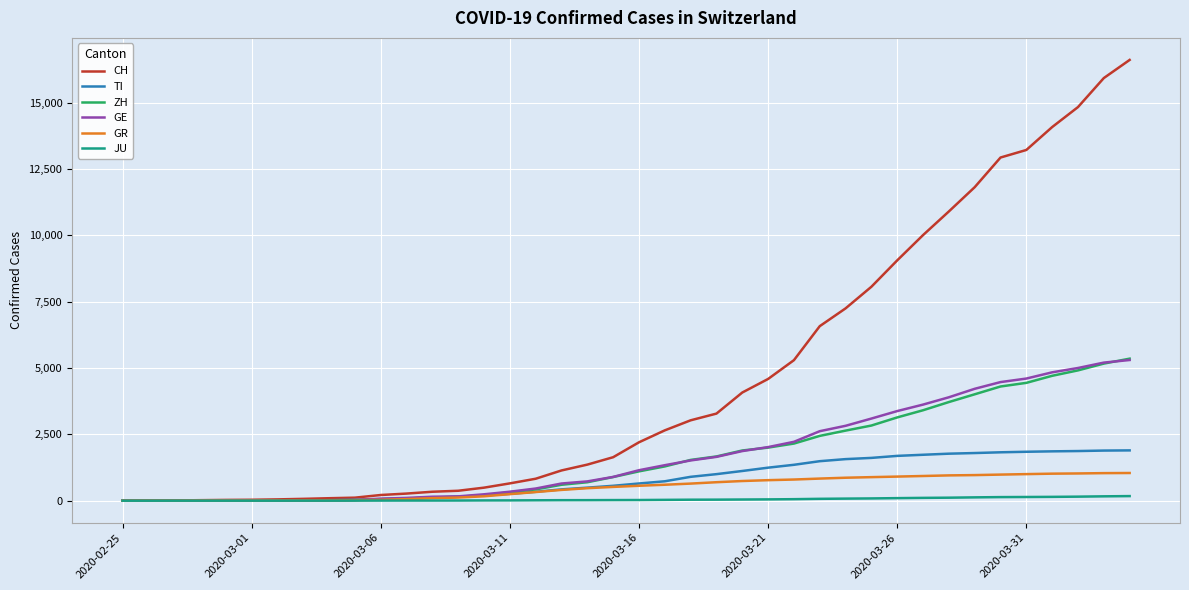

Which series has the largest total across all categories?

CH